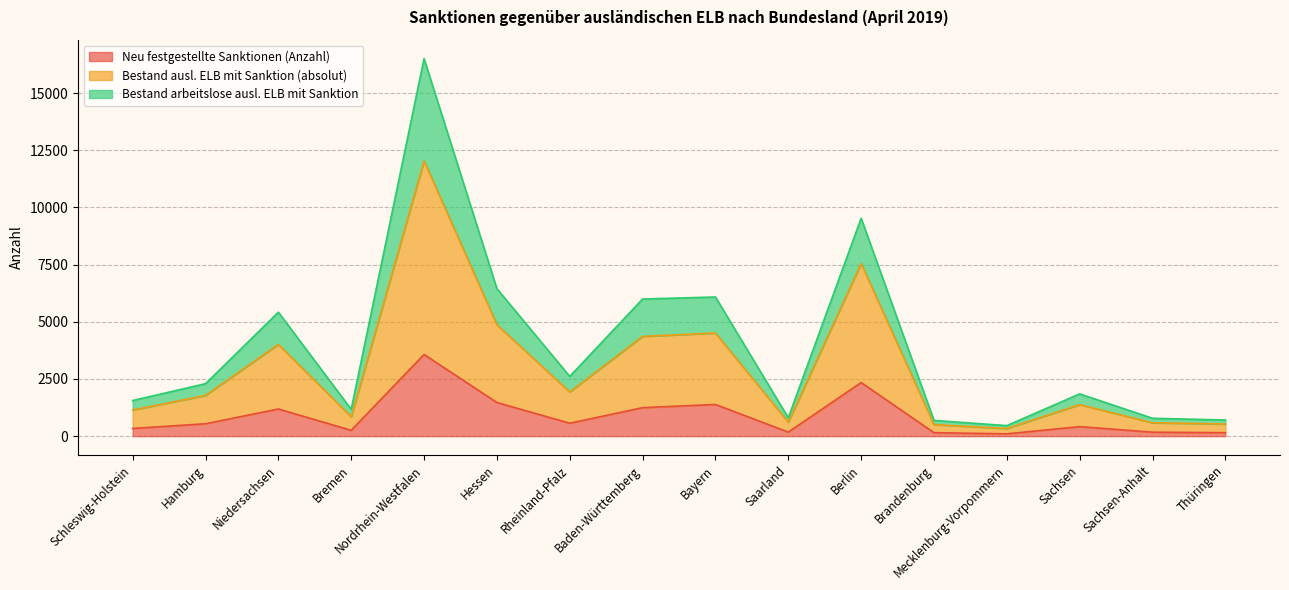

What are all the series names shown in the legend?

Neu festgestellte Sanktionen (Anzahl), Bestand ausl. ELB mit Sanktion (absolut), Bestand arbeitslose ausl. ELB mit Sanktion